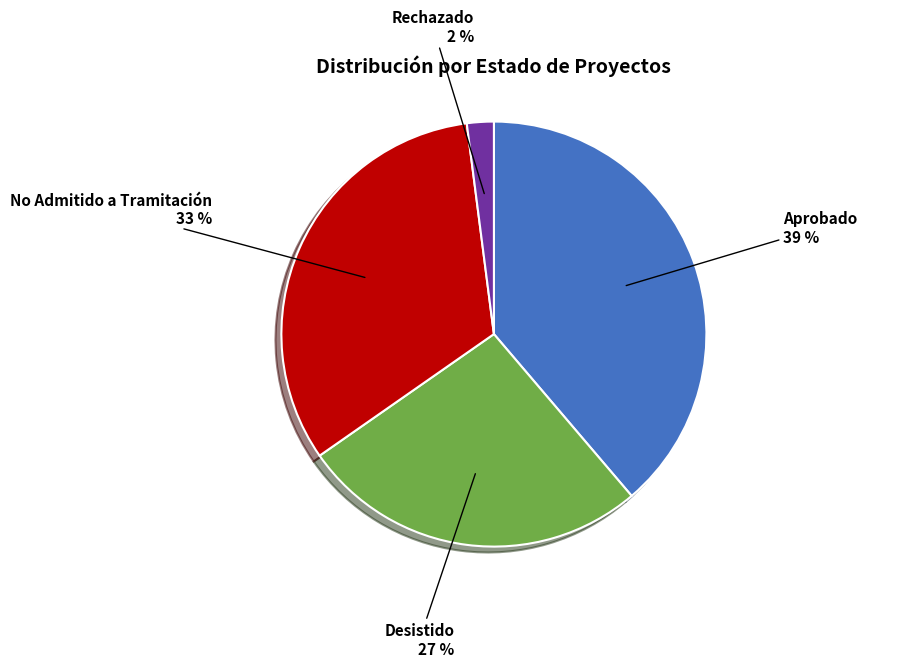

Between Rechazado and Desistido, which is larger?

Desistido